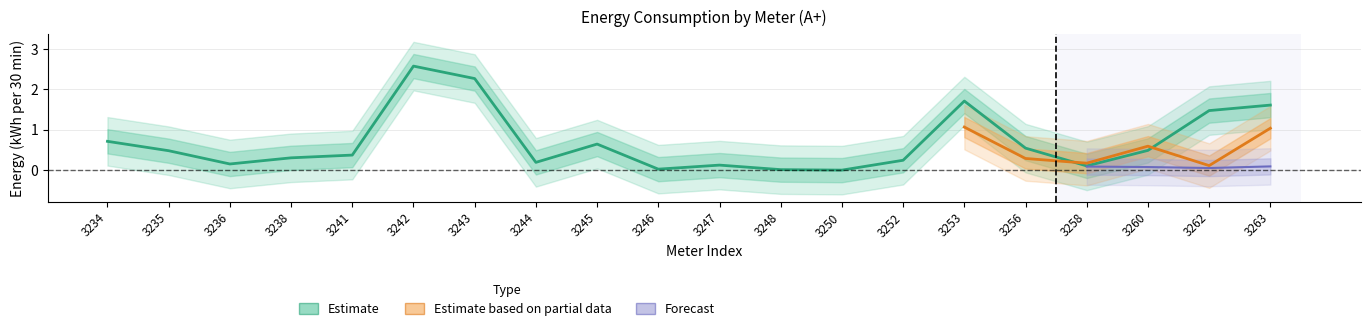

Which label corresponds to the largest value in the chart?

3242